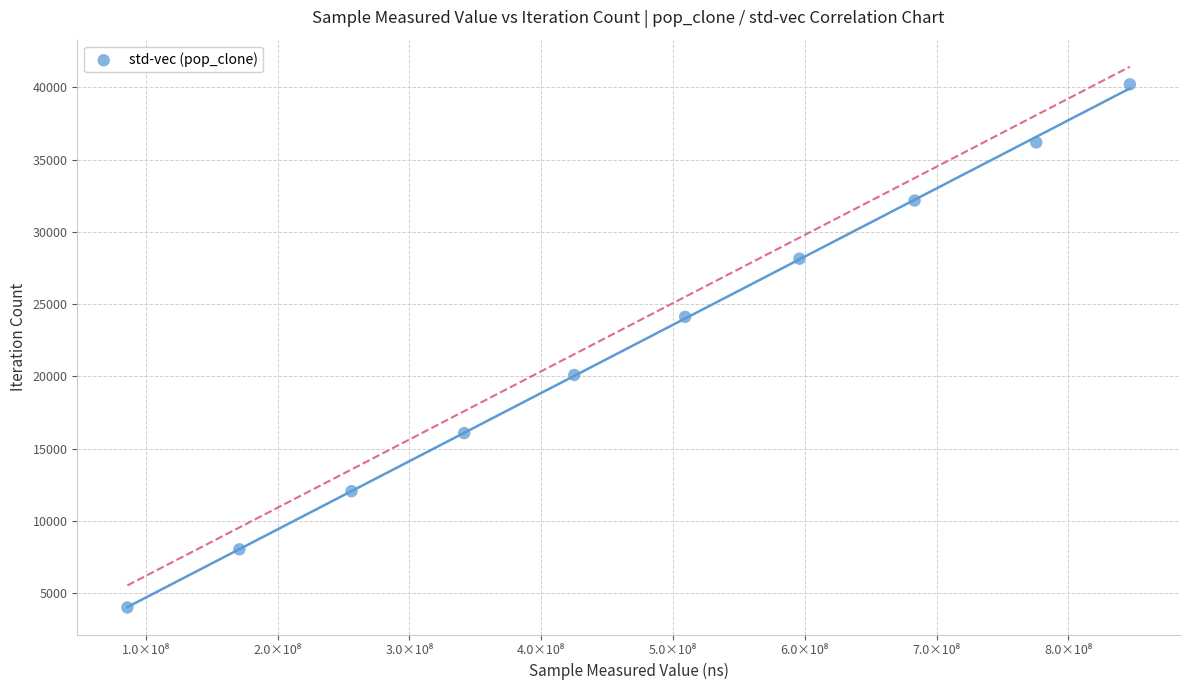

What is the range of X values (max minus min)?

760504506